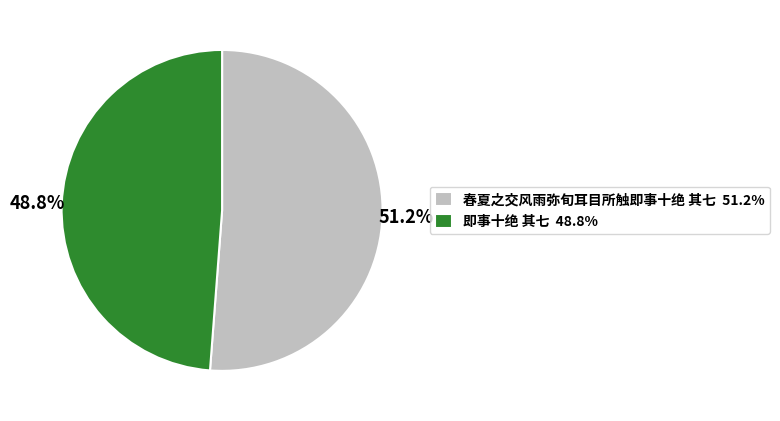

Is there a majority slice in this chart?

Yes